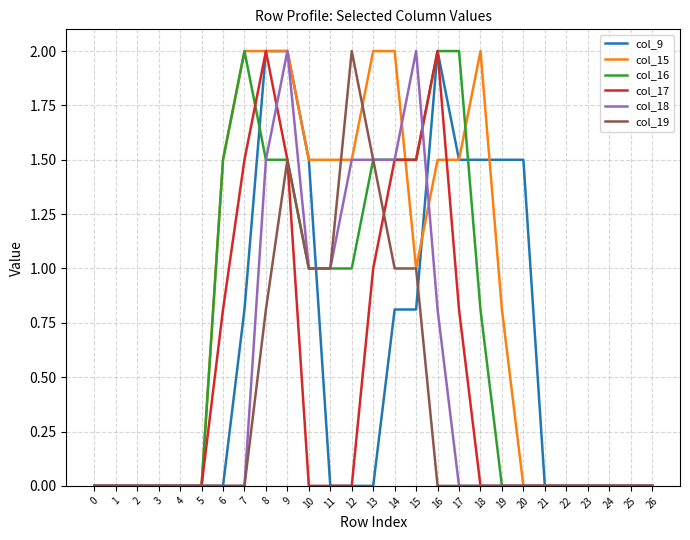

Is it true that col_19 equals 1.5 at 13?

True